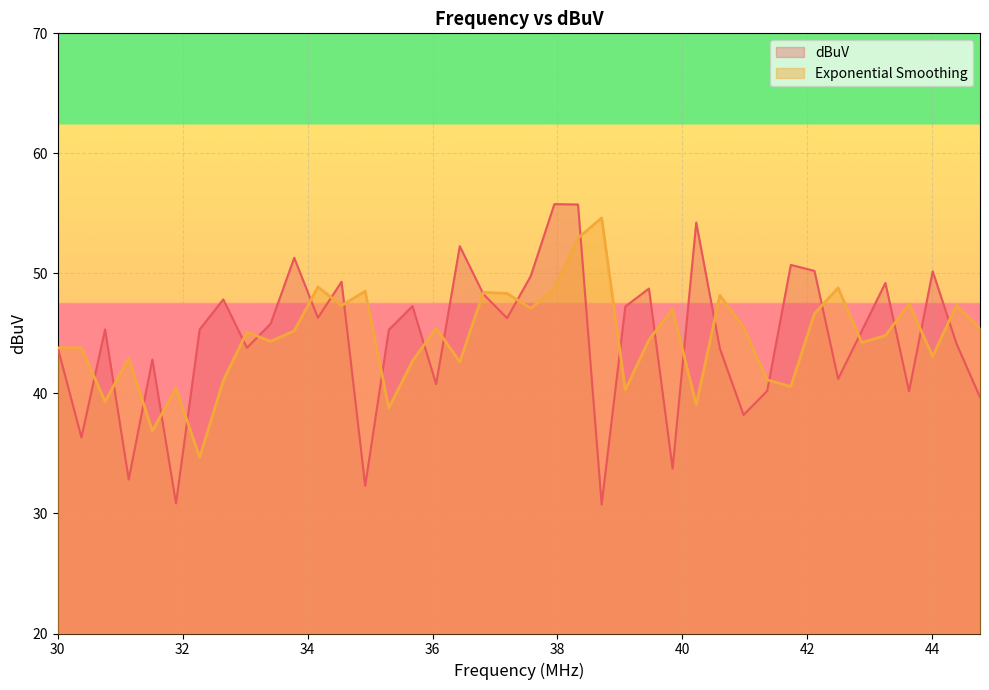

Which has a higher value, 43.630287 or 44.766148?

43.630287